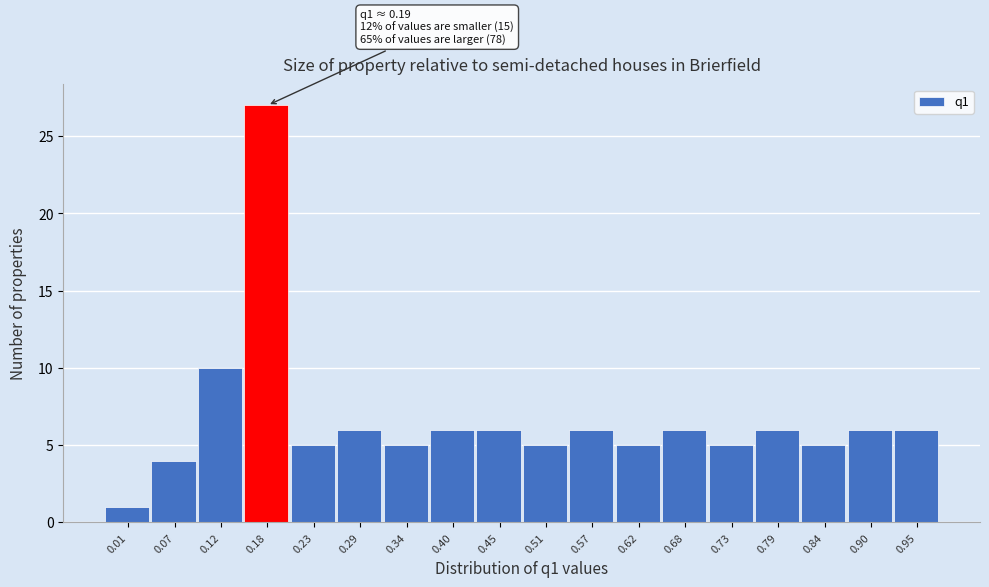

Reading left to right, what are all the values shown in this chart?

1	4	10	27	5	6	5	6	6	5	6	5	6	5	6	5	6	6